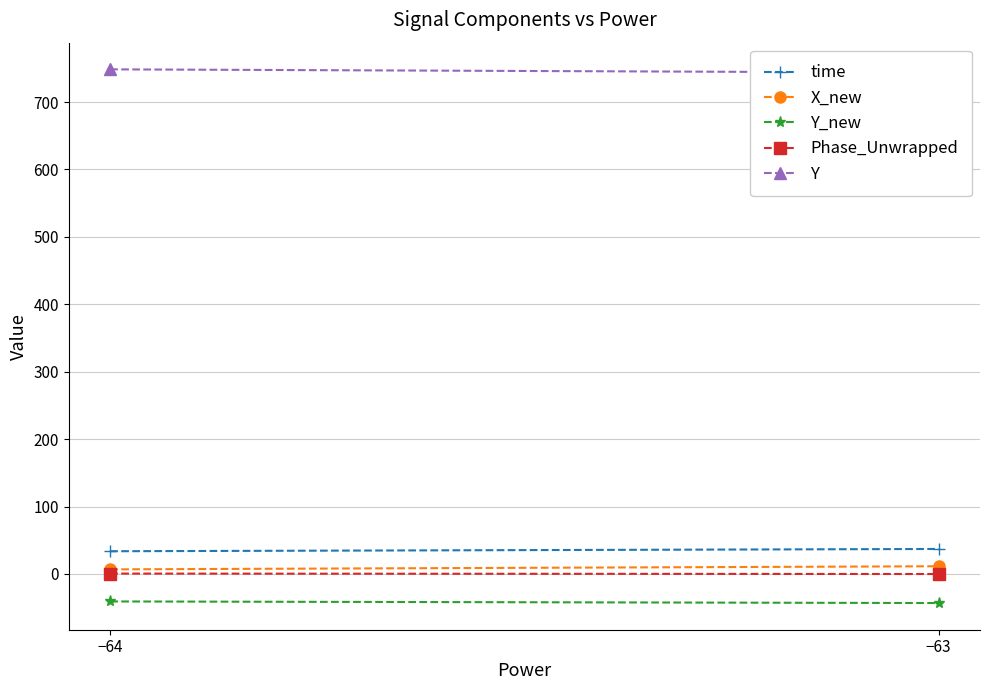

How many distinct data groups are displayed?

5